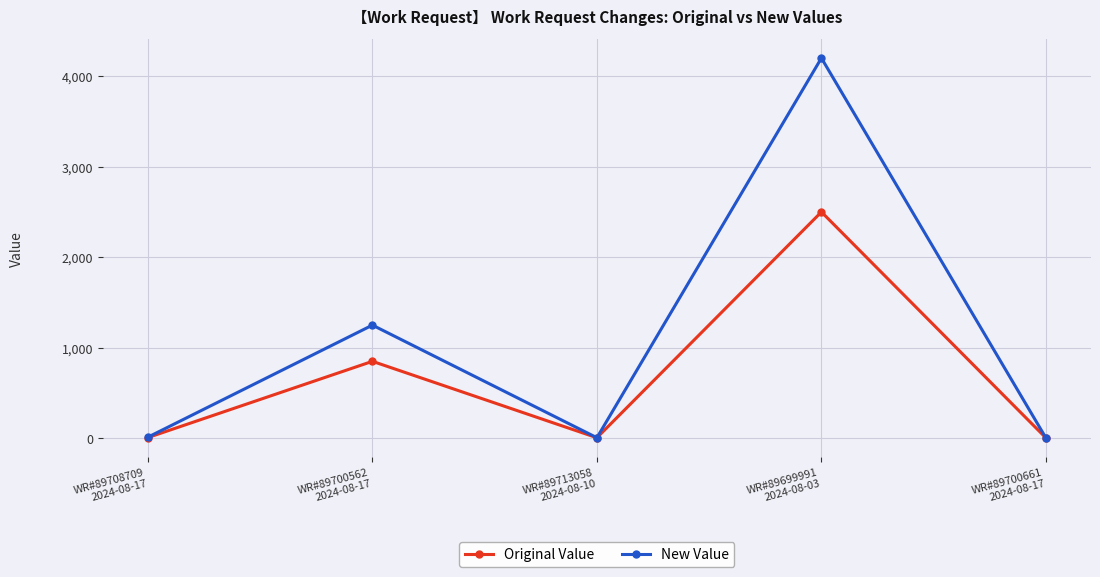

Which series has the largest range (max minus min)?

New Value